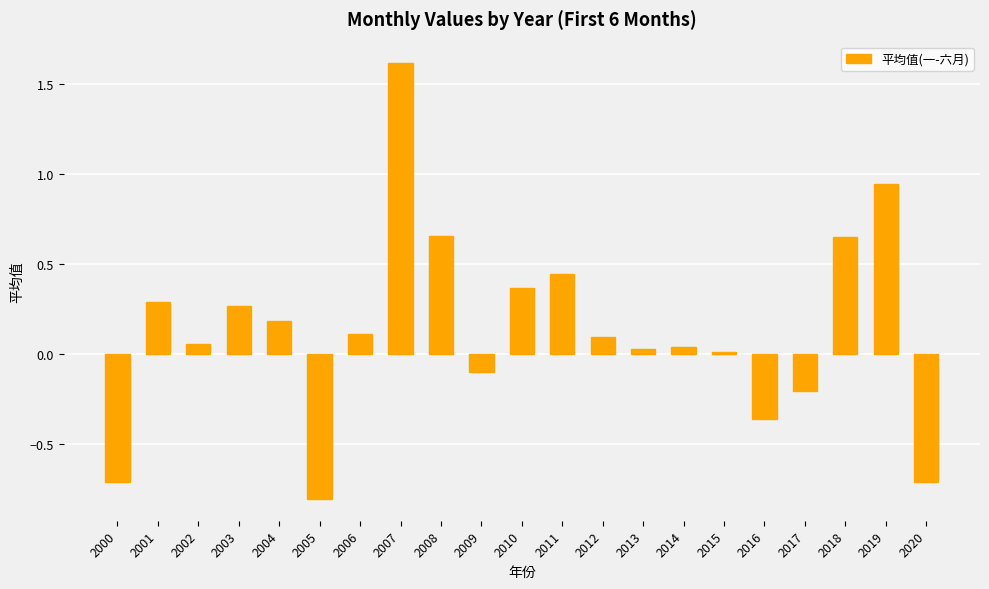

What is the value of the 18th bar from the left?

-0.2